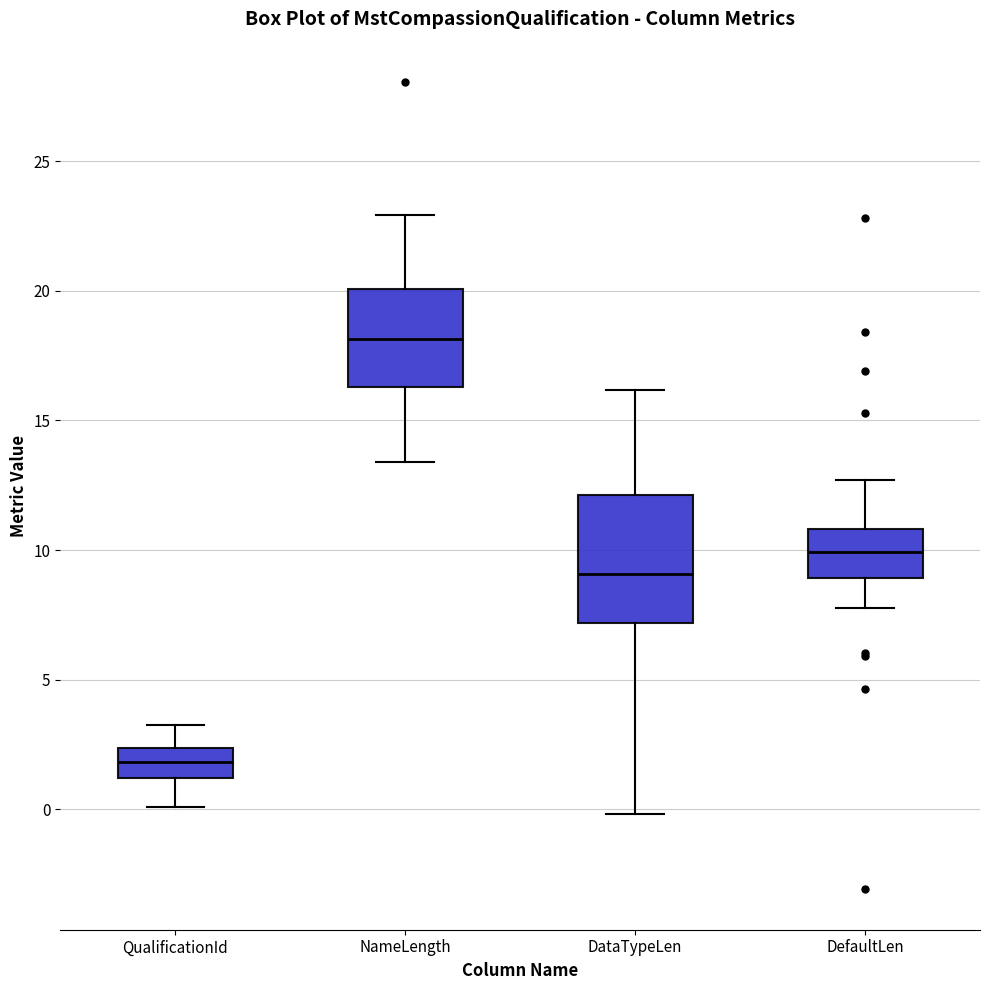

Which box is the tallest, from its lower edge to its upper edge?

DataTypeLen